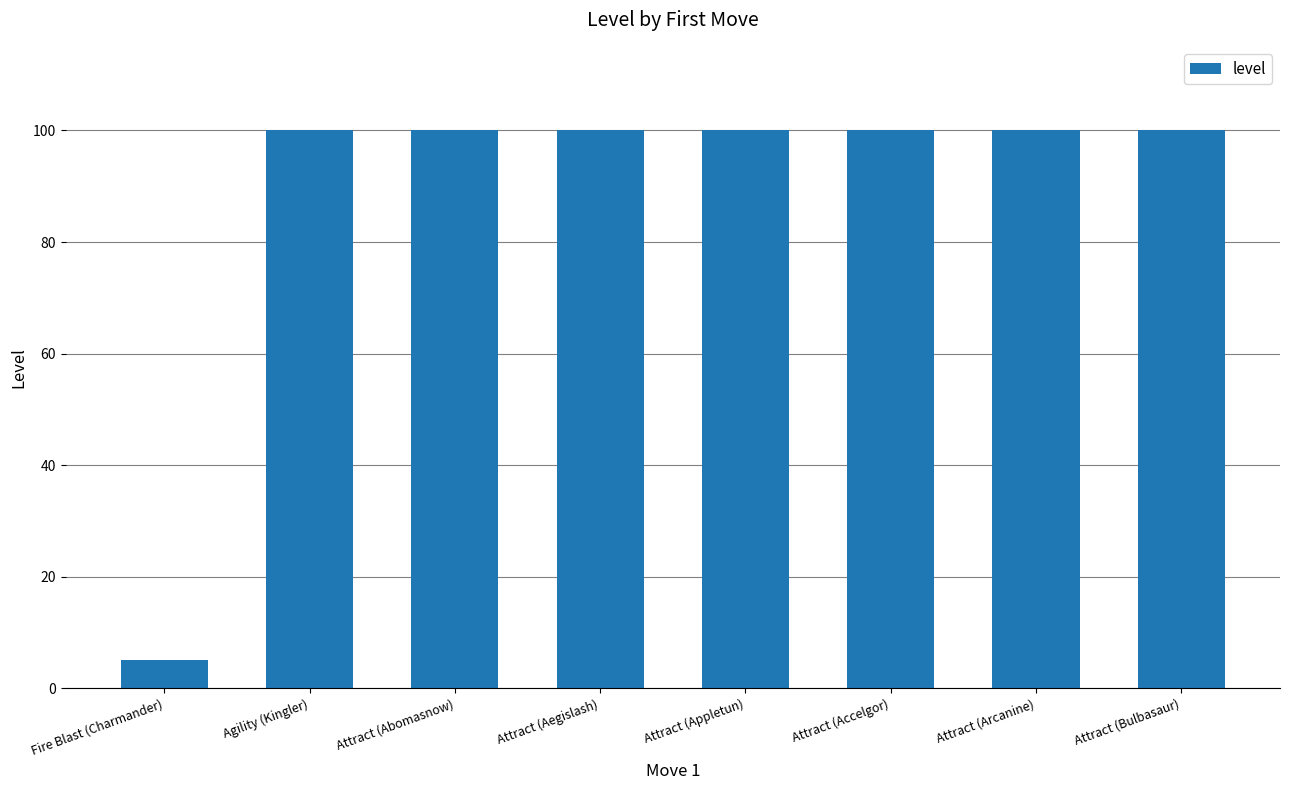

The value at Attract (Abomasnow) is 100. True or false?

True